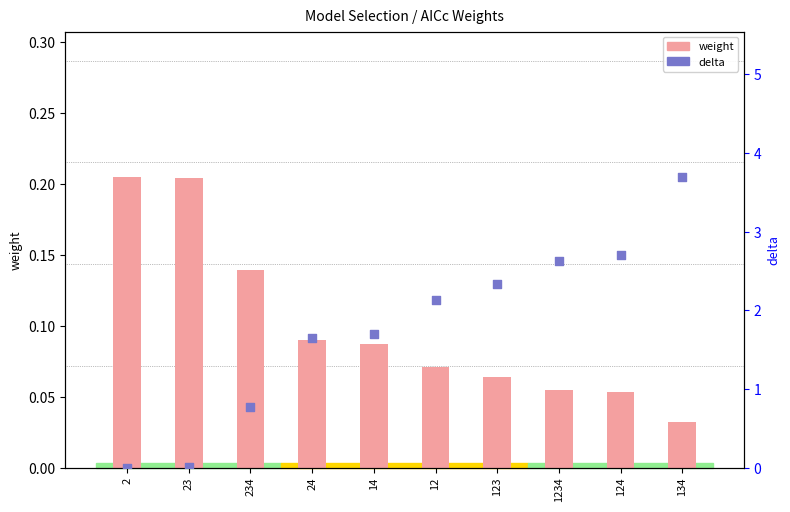

Which series has the largest total across all categories?

delta